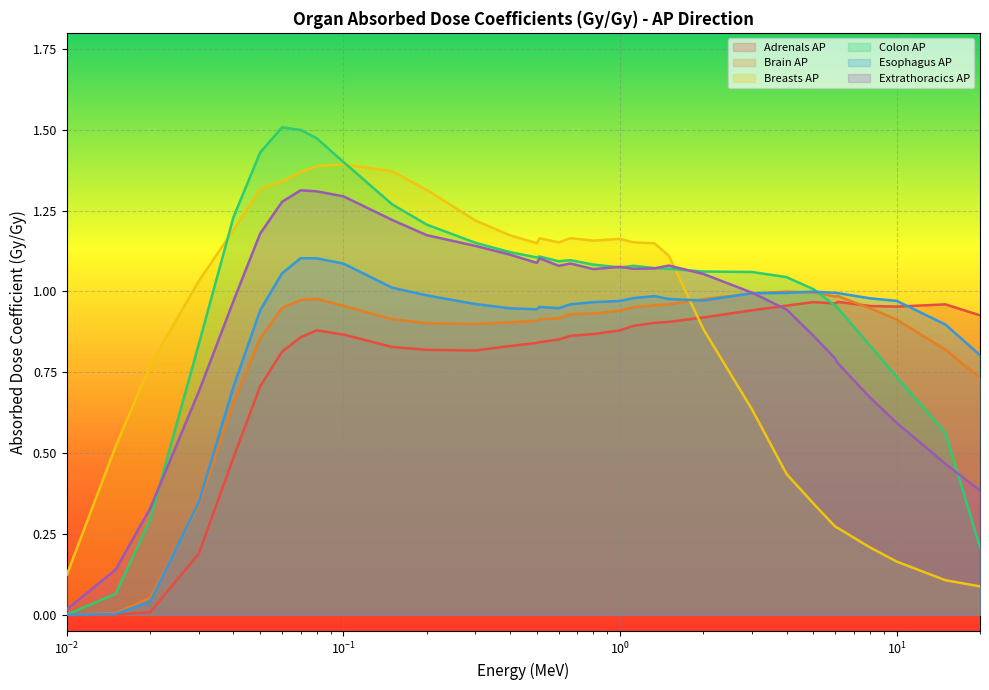

At which category is the sum across all series the highest?

0.08